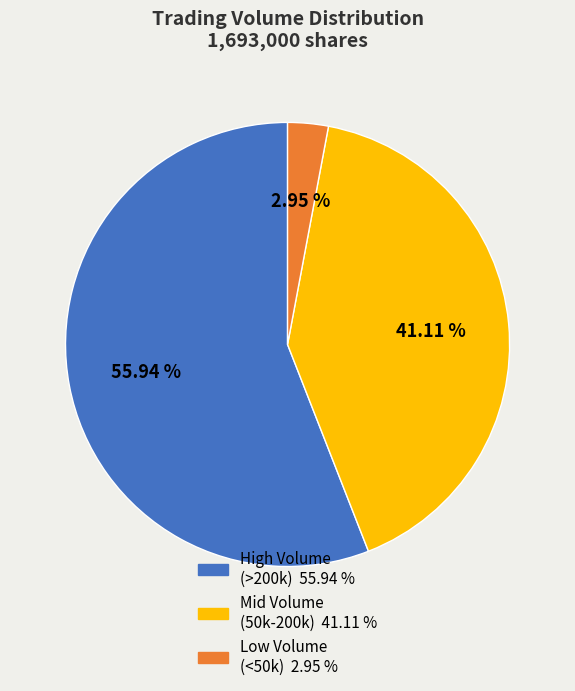

How many slices are in this pie chart?

3